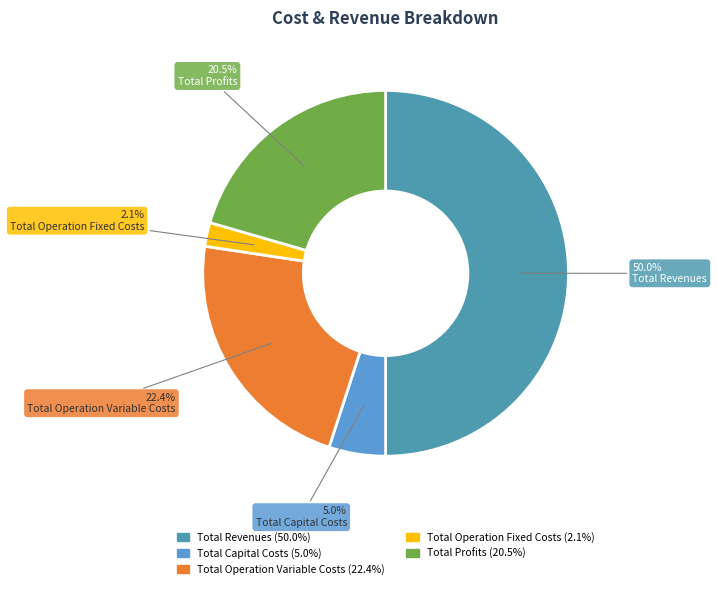

What is the smallest slice in the pie chart?

Total Operation Fixed Costs